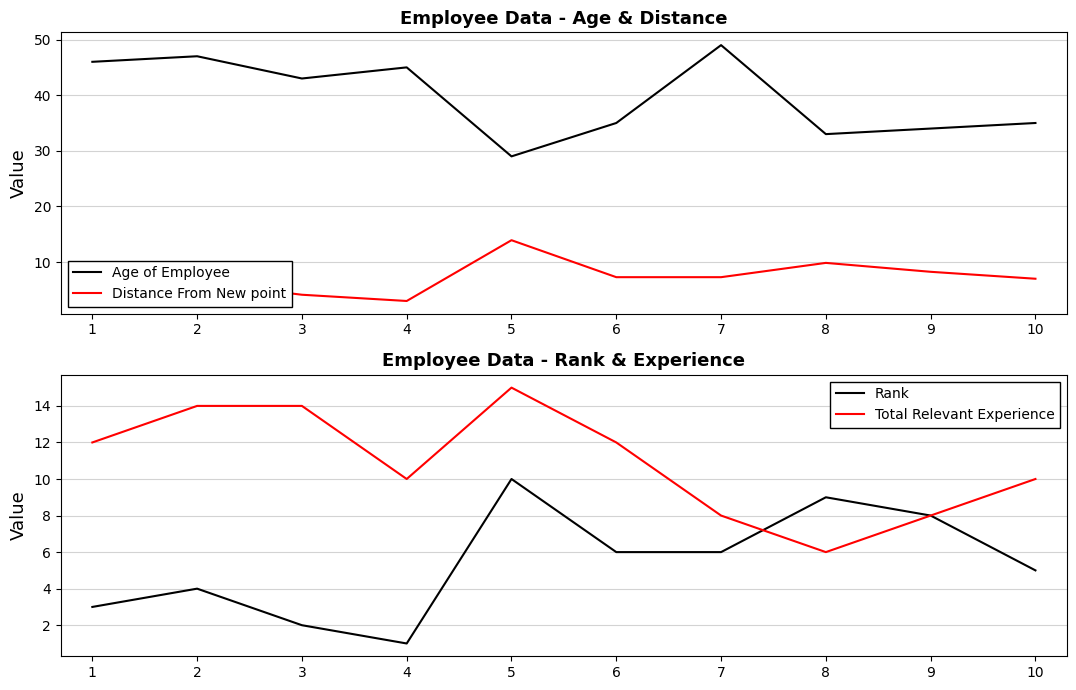

Which series changed the most between 5 and 10?

Distance From New point